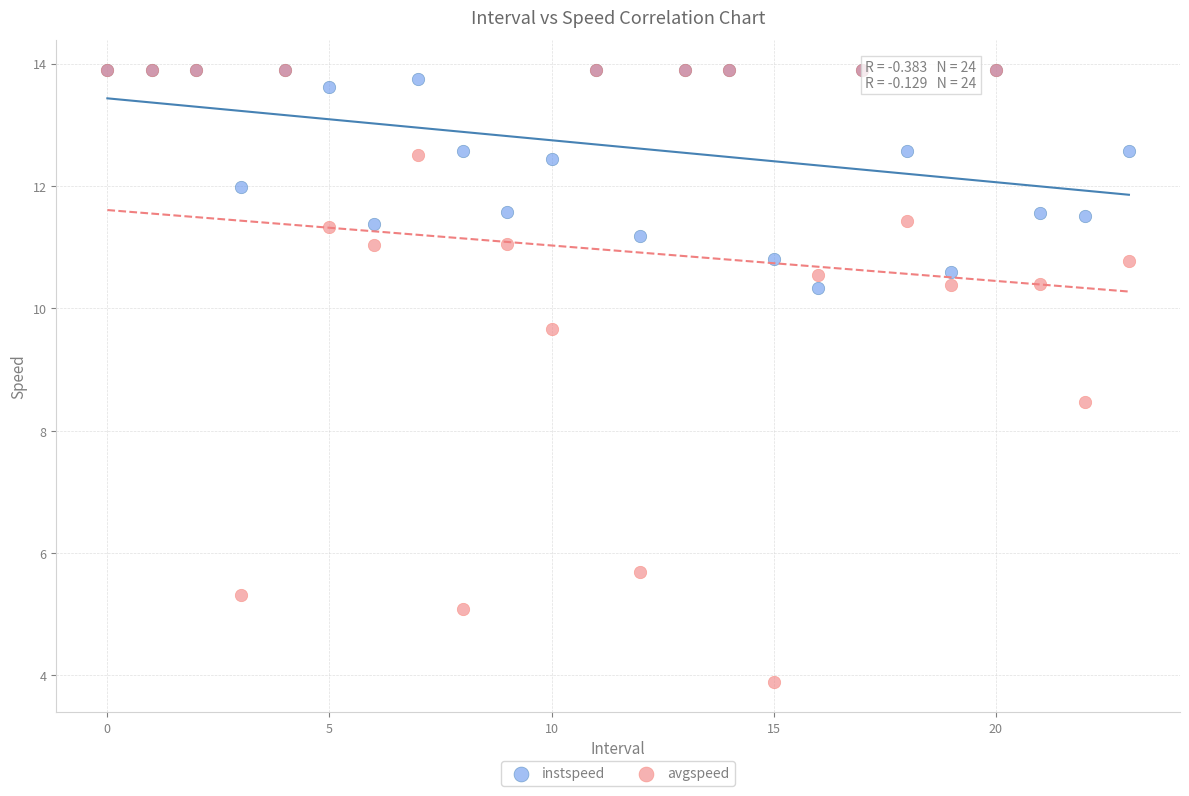

What are all the series names shown in the legend?

instspeed, avgspeed